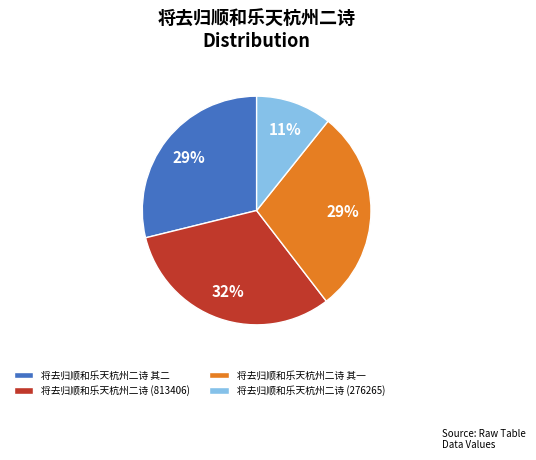

To the nearest percent, what is the difference between the largest and smallest slice percentages?

21%